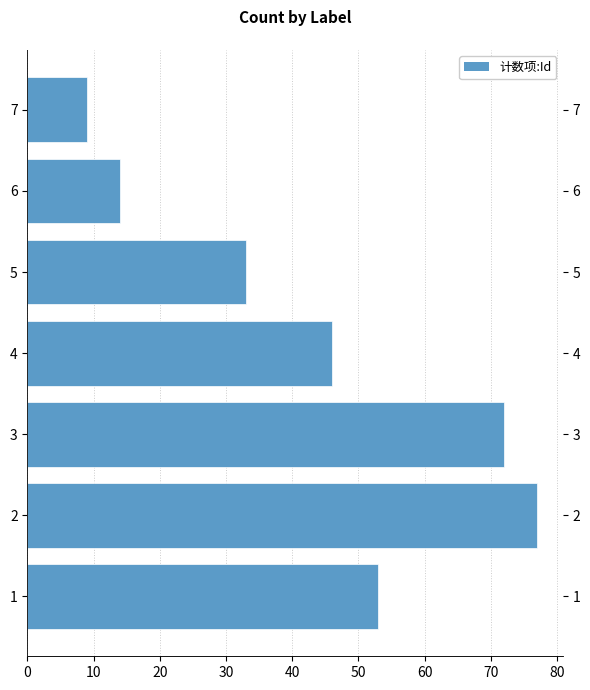

True or false: the data shows 16 at 1.

False